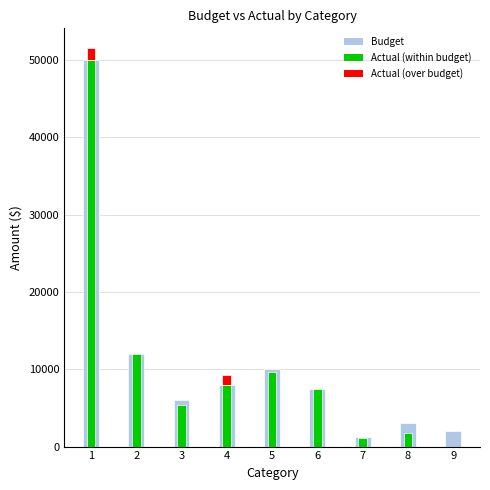

What is the sum of all Budget values?

99700